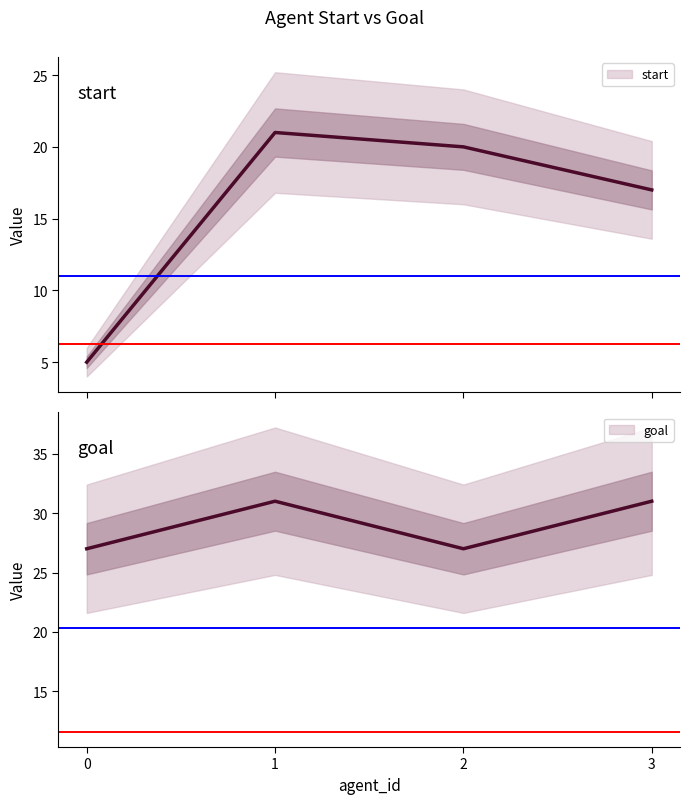

Is this an area chart (filled region under the line)?

No